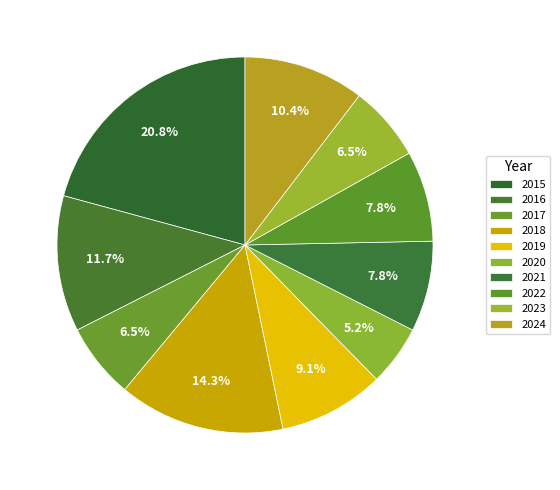

The 2020 slice represents 5% of the pie. True or false?

True